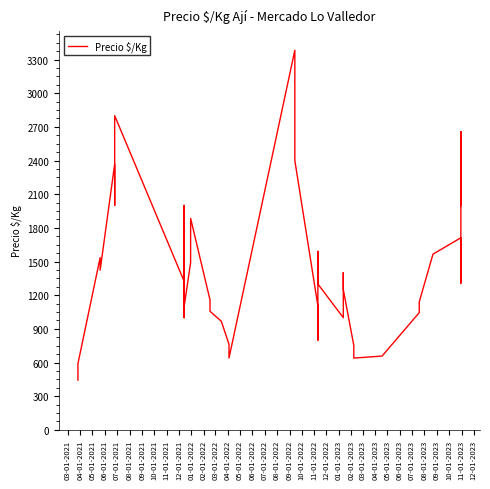

How many lines are shown in the chart?

1